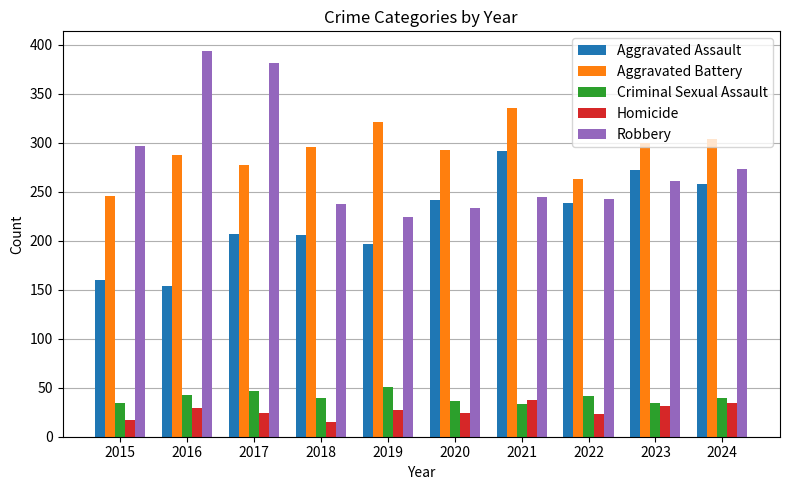

Which series has the largest range (max minus min)?

Robbery